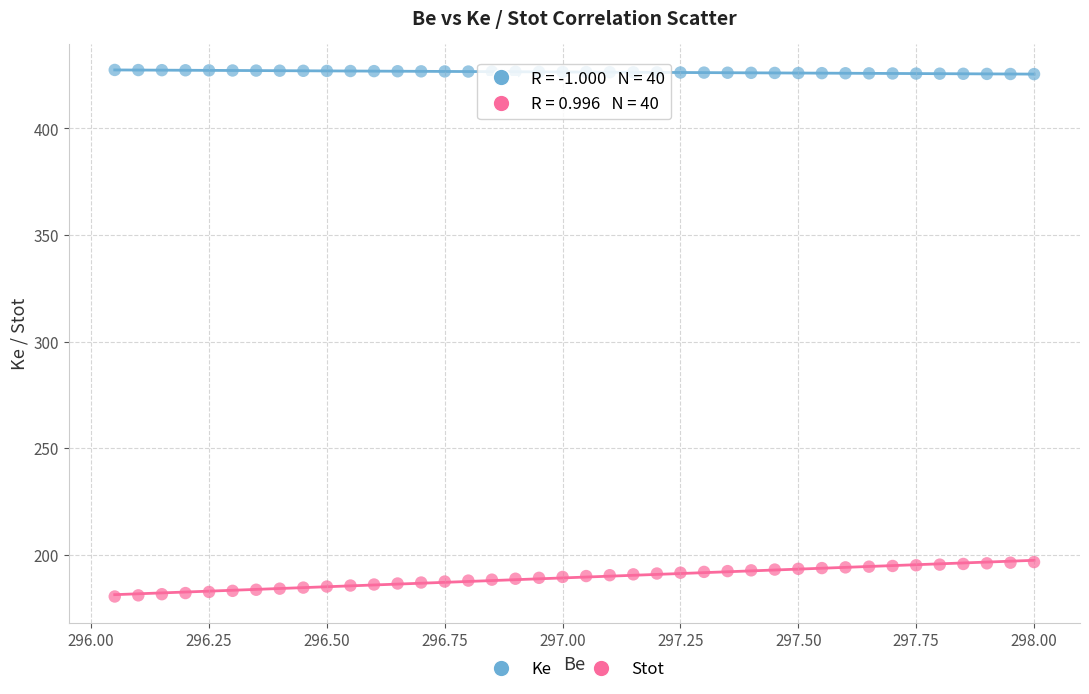

Which series reaches the maximum Y coordinate?

Ke